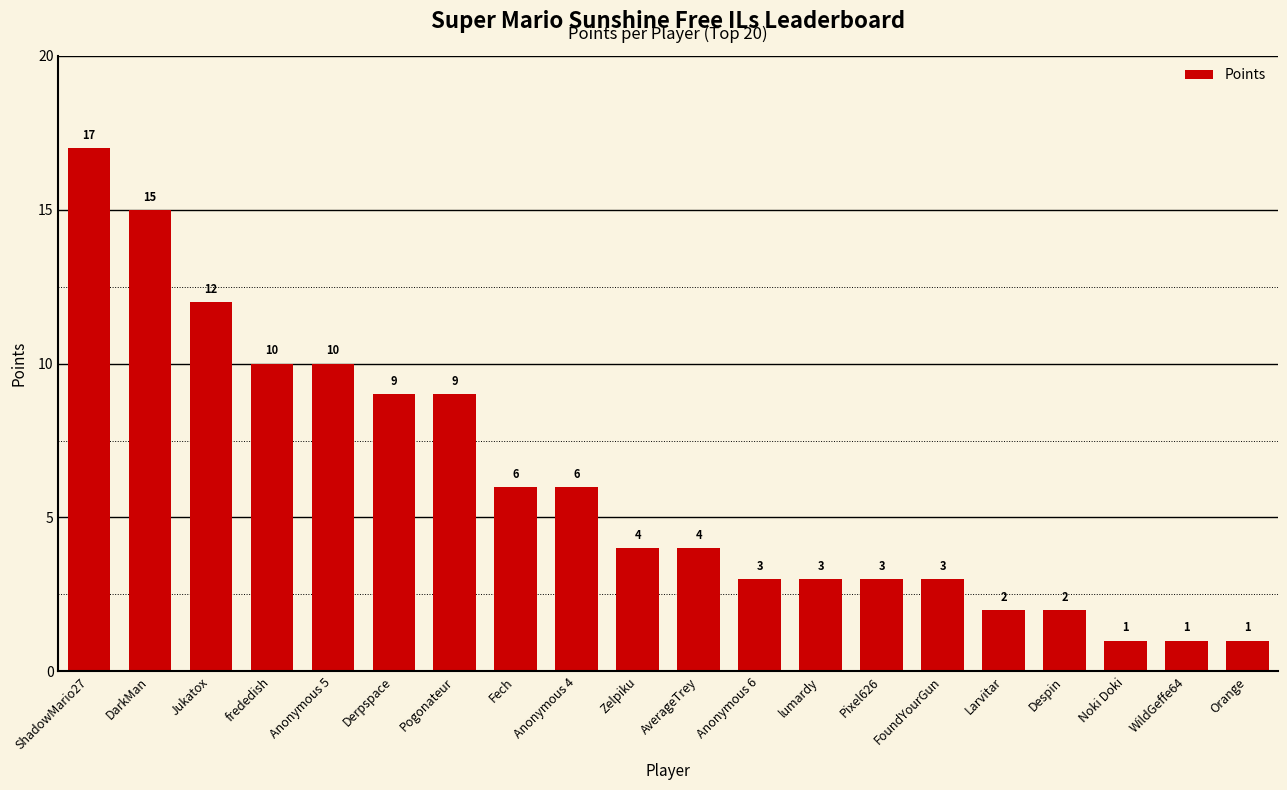

Which has a higher value, lumardy or Zelpiku?

Zelpiku